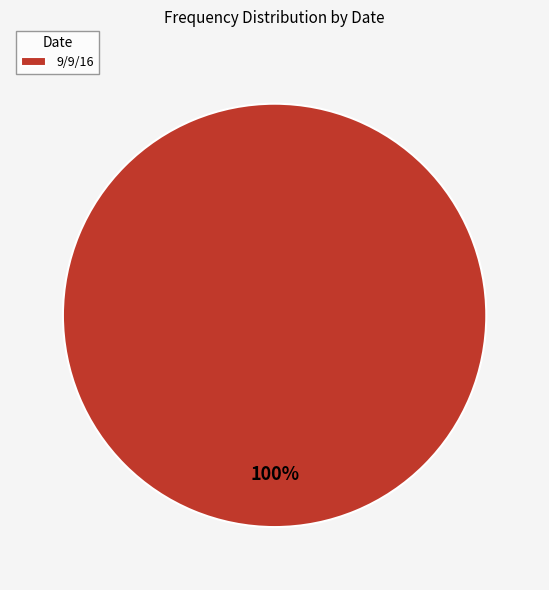

To the nearest percent, what portion does 9/9/16 represent?

100%